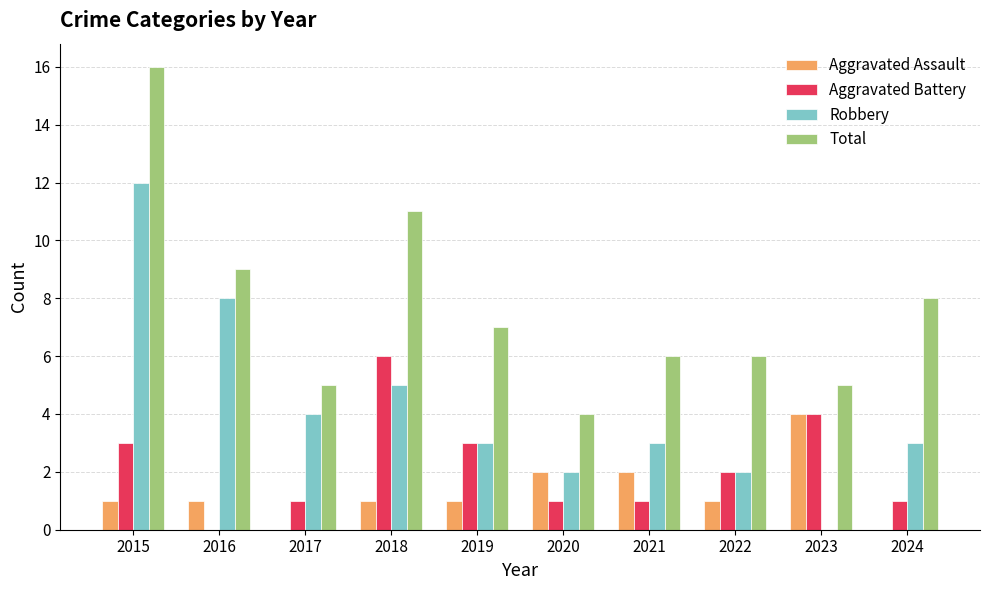

Count the number of data series in this chart.

4